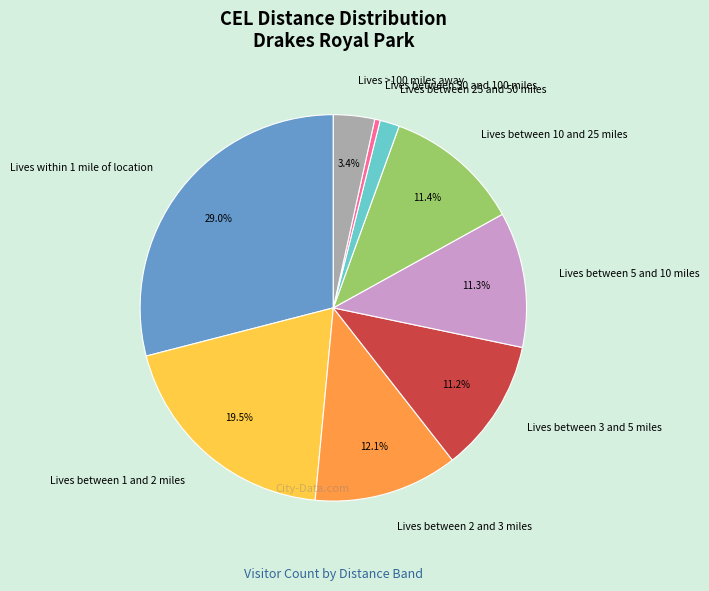

Which has a higher value, Lives between 25 and 50 miles or Lives between 2 and 3 miles?

Lives between 2 and 3 miles